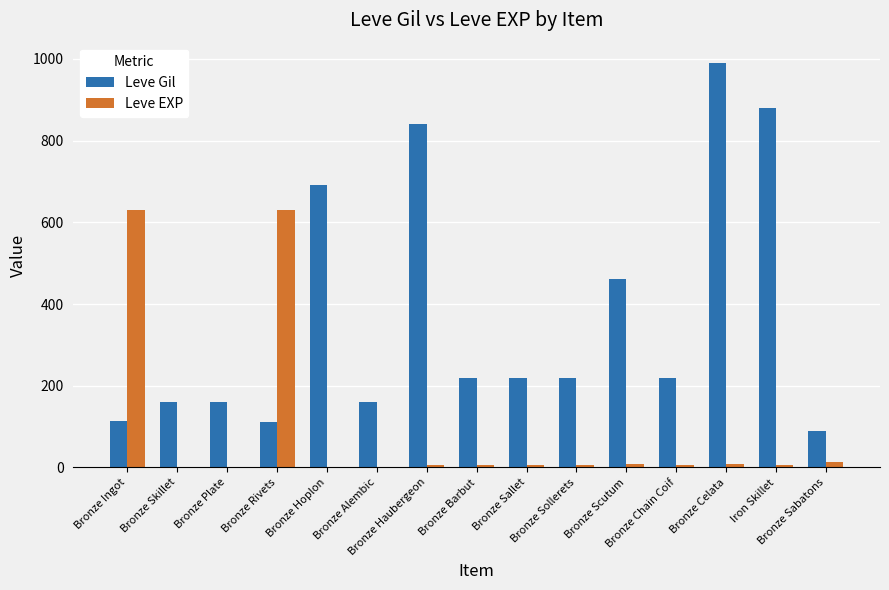

What is the highest value of the Leve Gil series?

990